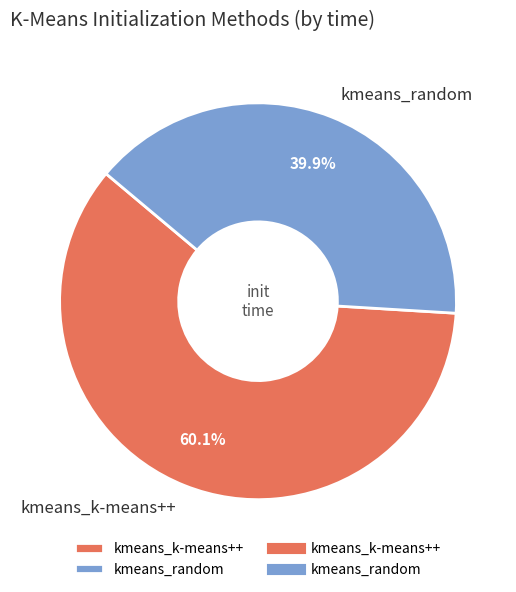

Is it true that kmeans_random is 40% of the pie?

True